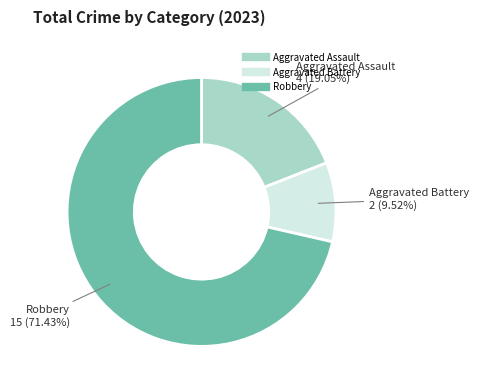

What is the largest slice in the pie chart?

Robbery